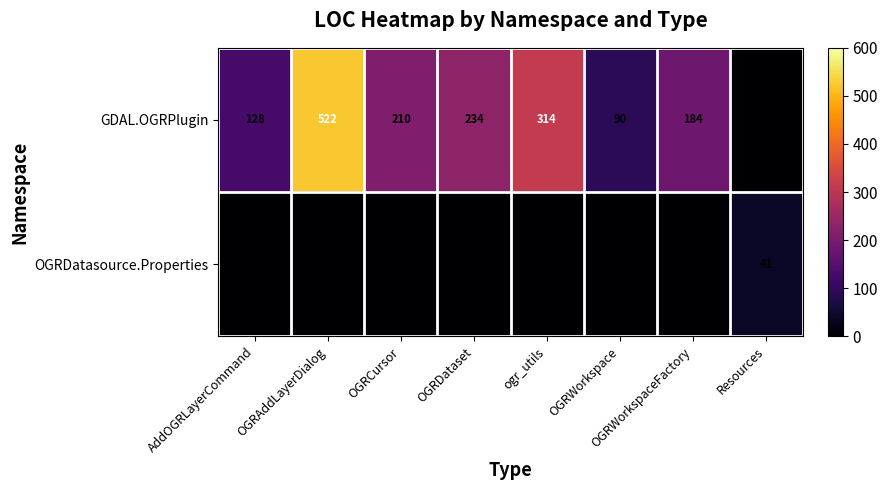

True or false: GDAL.OGRPlugin has a value of 170 at AddOGRLayerCommand.

False